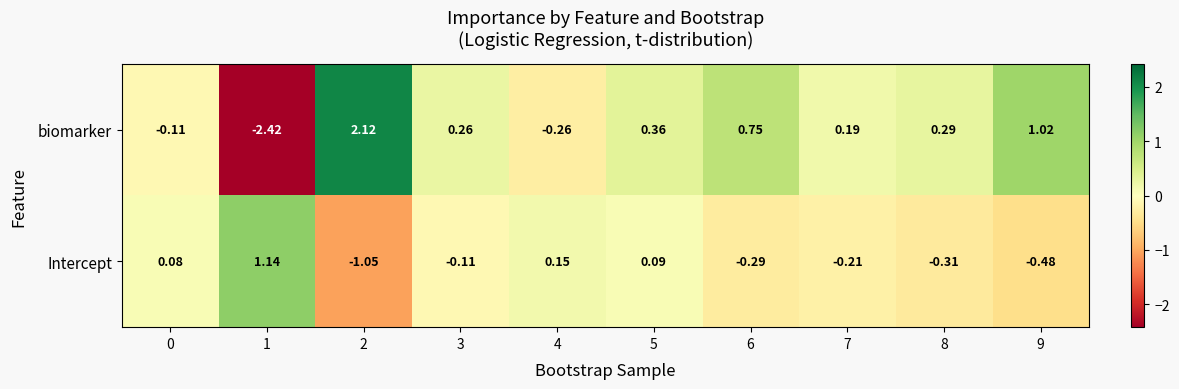

Between 3 and 4, which series saw the biggest shift?

biomarker